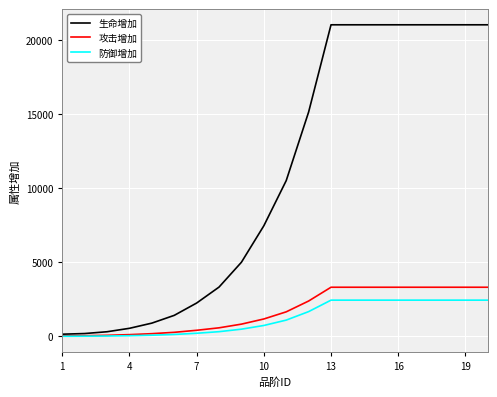

What are all the series names shown in the legend?

生命增加, 攻击增加, 防御增加